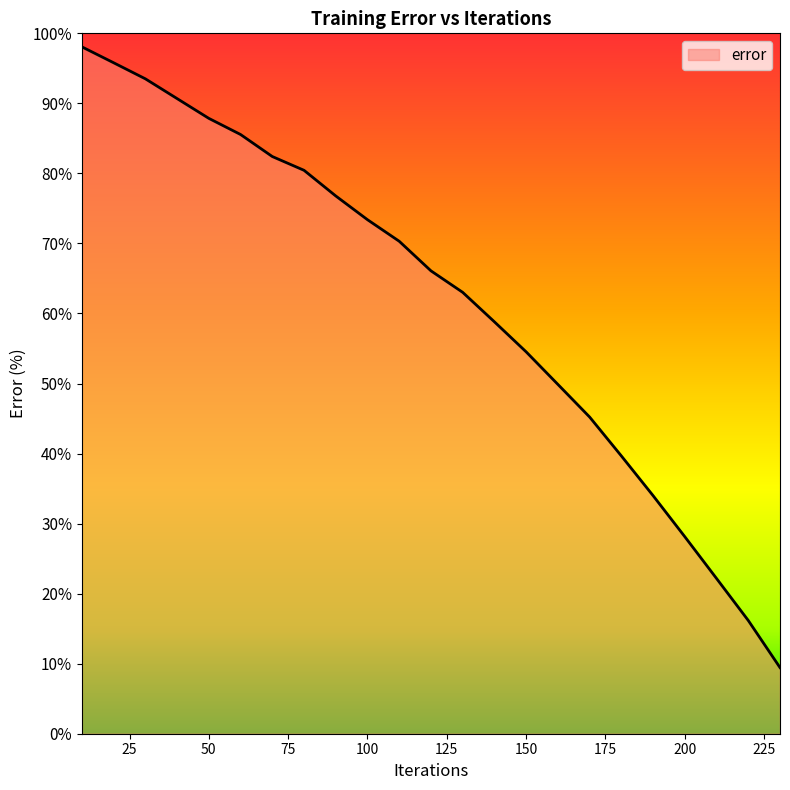

What is the minimum value shown in the chart?

9.4